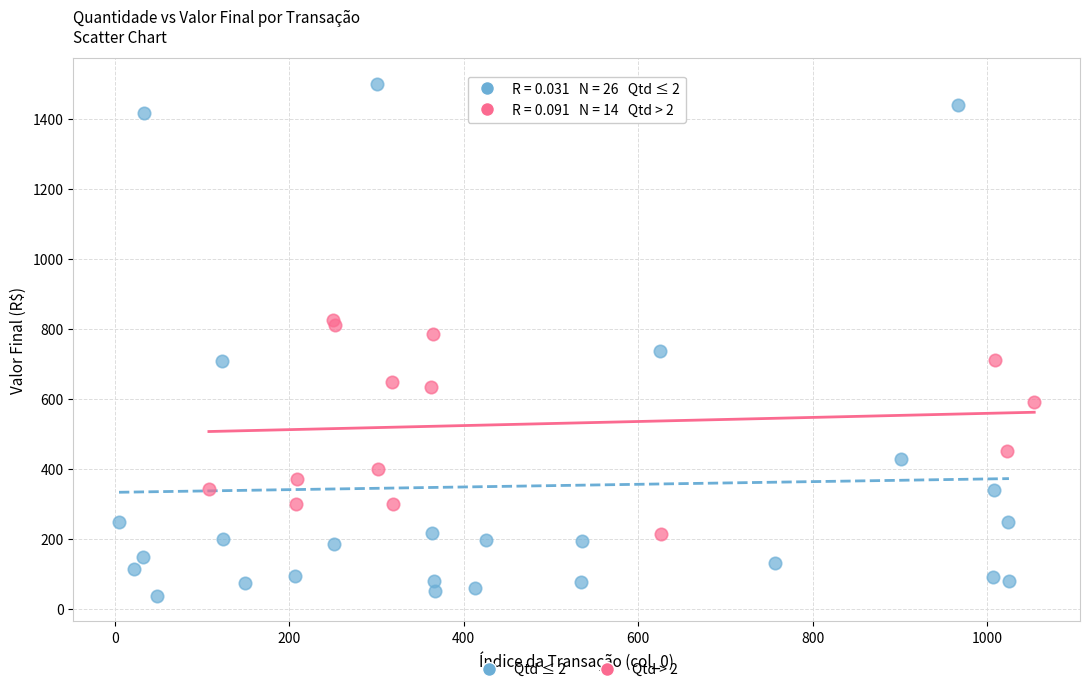

Which series has the widest spread of Y values?

Qtd ≤ 2